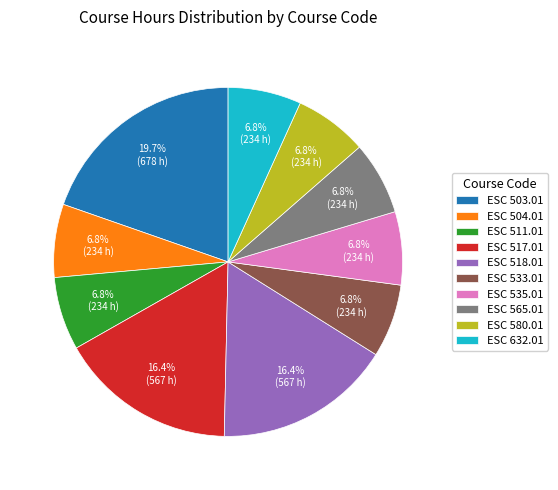

Which slice is the largest?

ESC 503.01